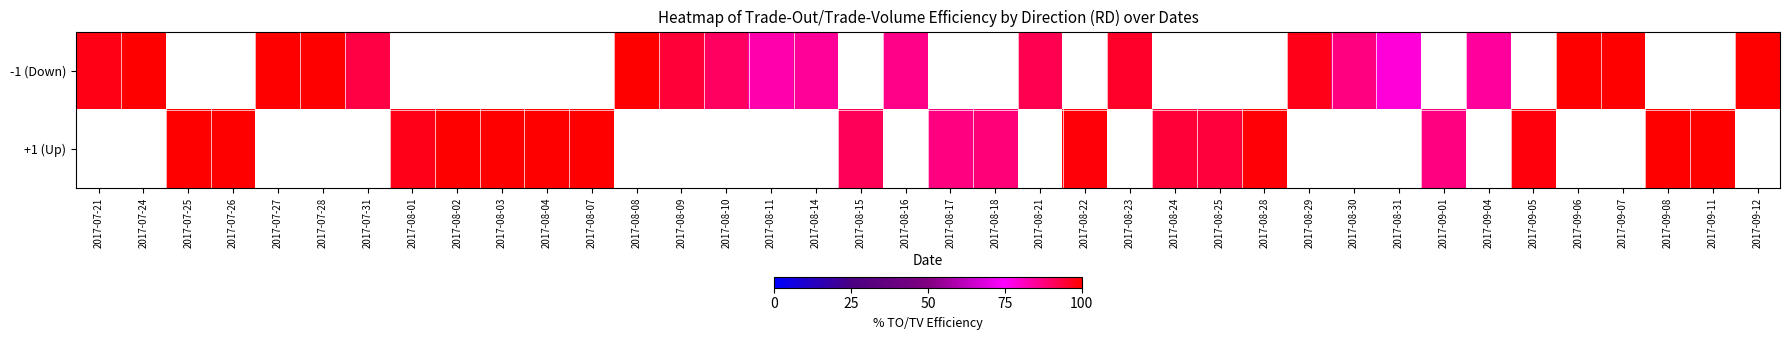

Rank the series by their average value, from highest to lowest.

-1 (Down), +1 (Up)